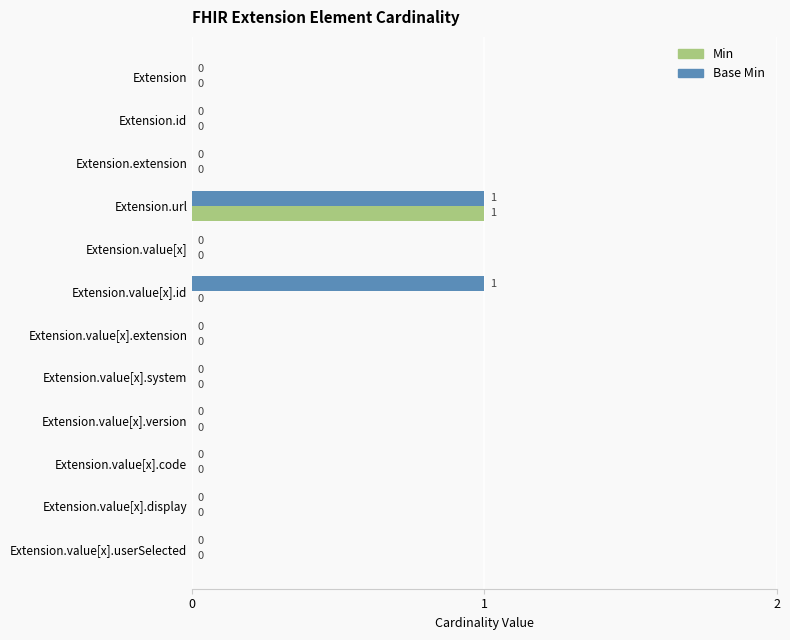

At which category is the sum across all series the highest?

Extension.url